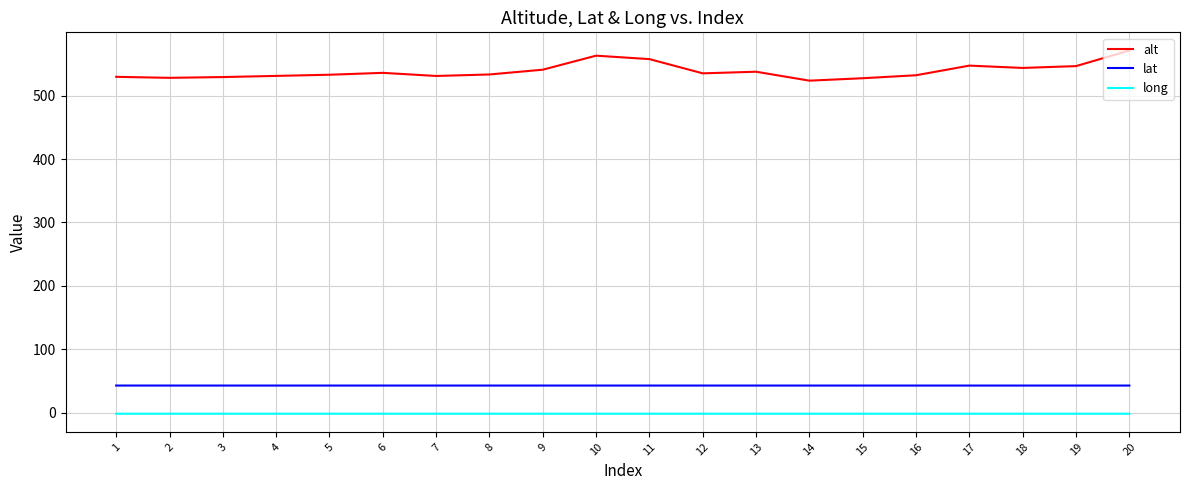

At 4, list the series in order from smallest to largest.

long, lat, alt